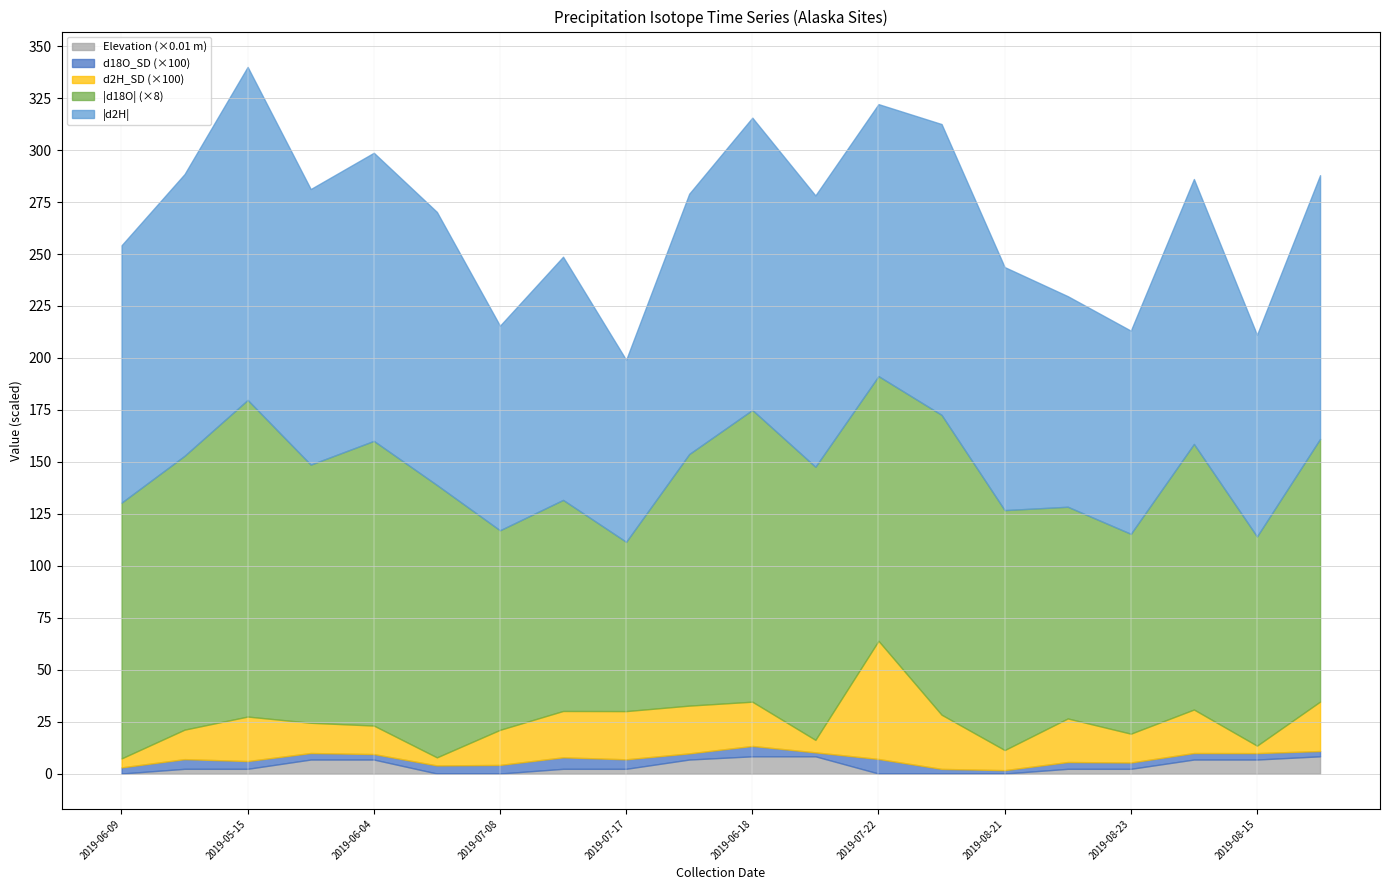

Between 2019-06-28 and 2019-06-18, which is larger?

2019-06-28